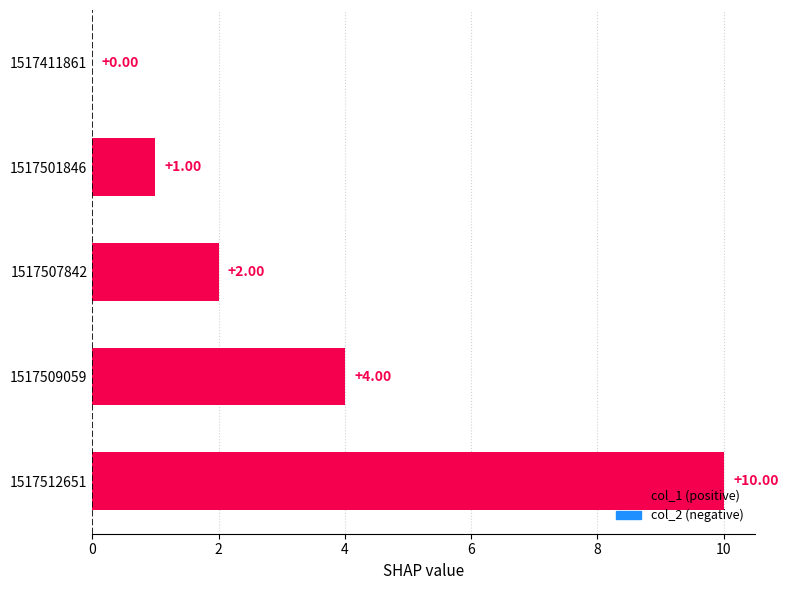

How many distinct data groups are displayed?

1